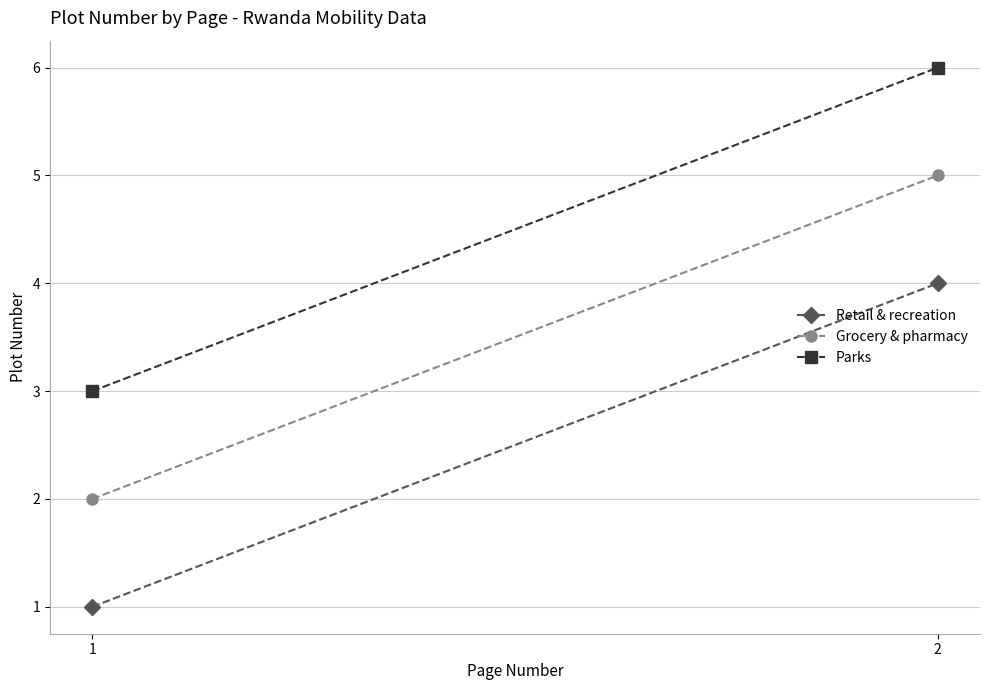

What is the sum of the Parks values at 2 and 1?

9